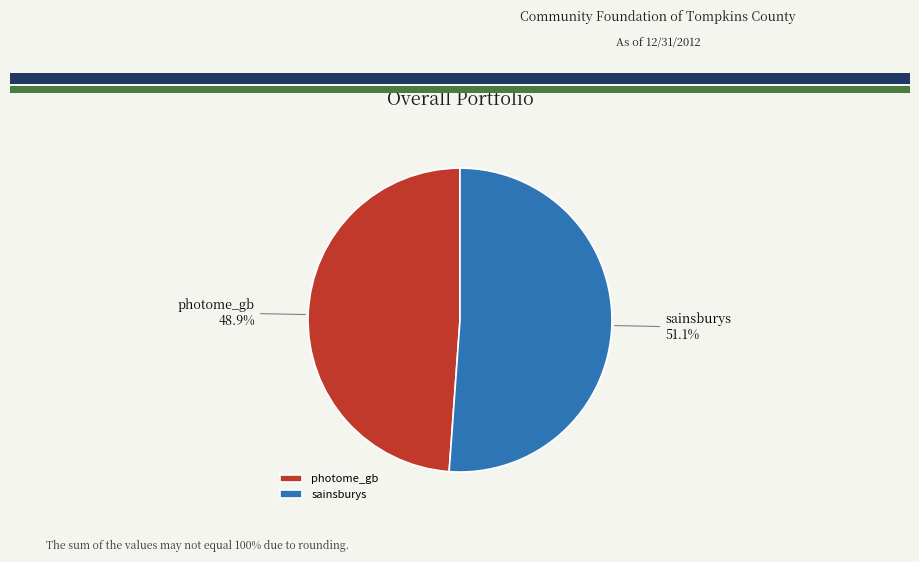

What portion of the pie excludes sainsburys?

48.9%